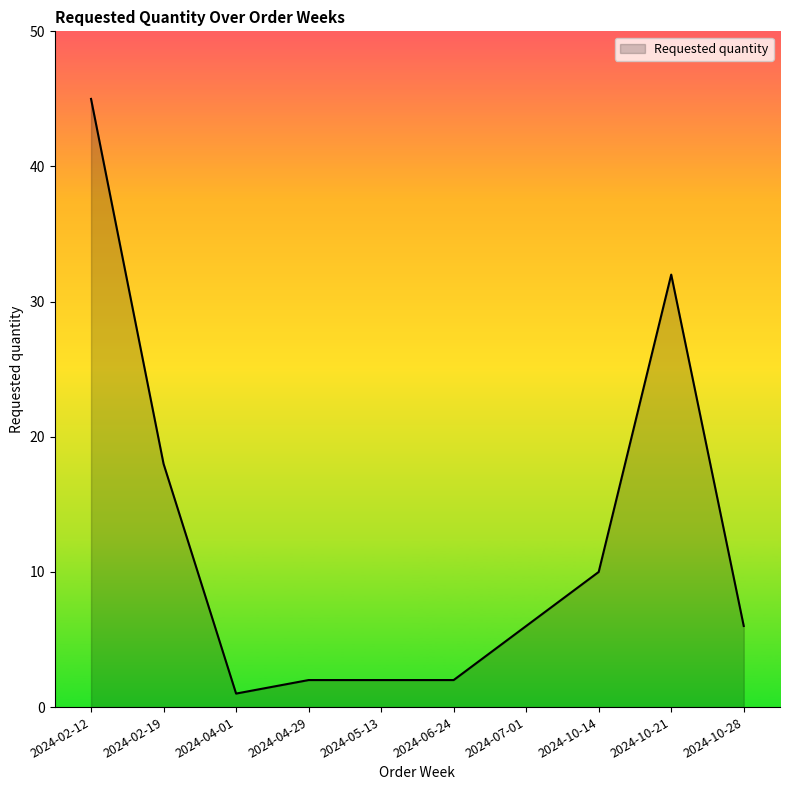

Which label corresponds to the largest value in the chart?

2024-02-12